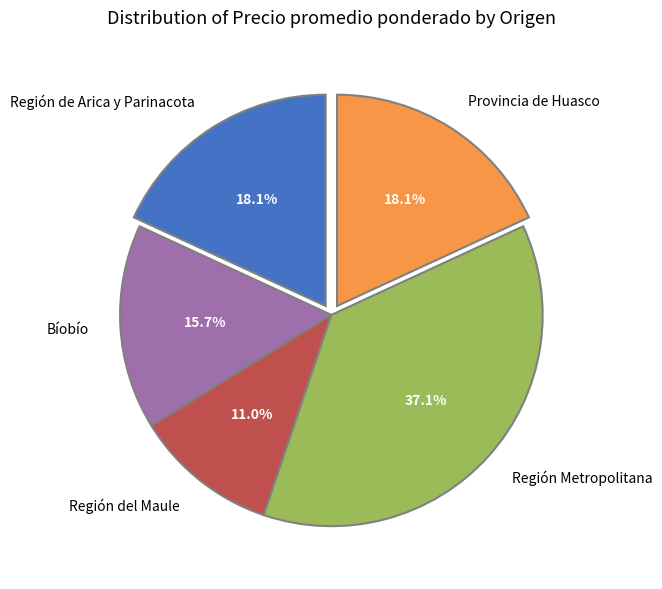

Does any single category account for the majority?

No